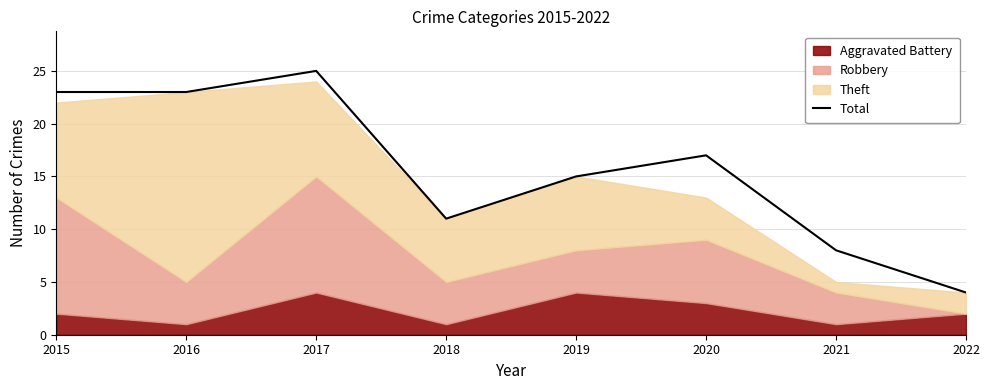

What is the change in value from 2019 to 2020?

+2